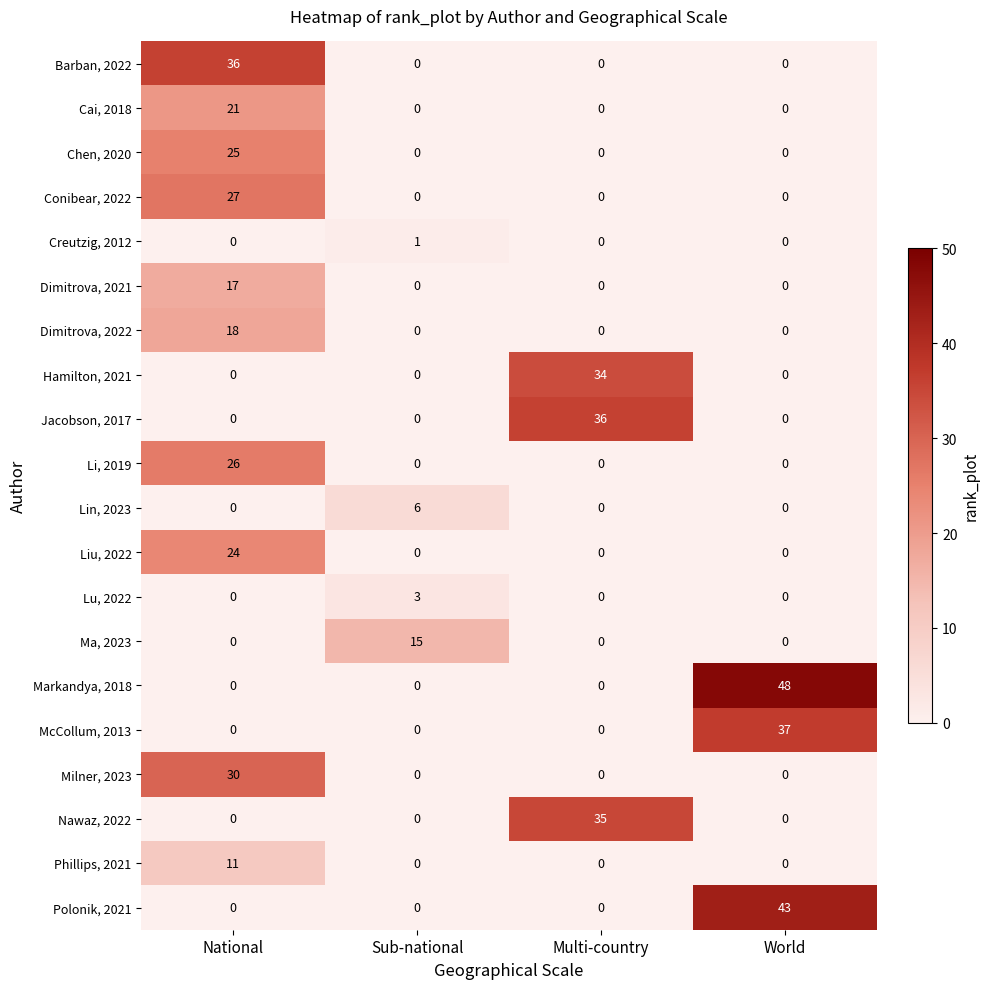

The Ma, 2023 series shows 23 at Sub-national. True or false?

False